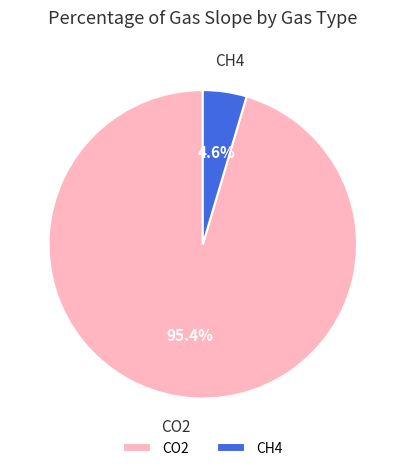

What percentage is the CO2 slice, to the nearest percent?

95%